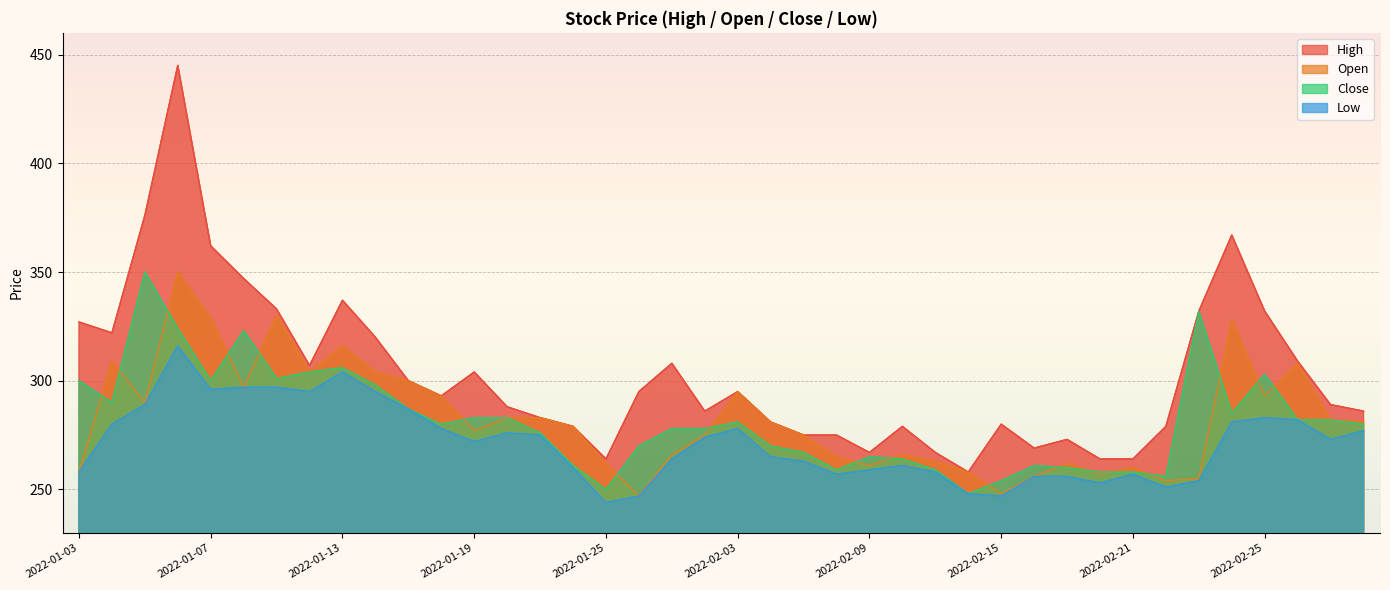

Reading right to left, extract all data points from this chart.

High: 2022-03-03=286	2022-03-02=289	2022-02-28=309	2022-02-25=332	2022-02-24=367	2022-02-23=332	2022-02-22=279	2022-02-21=264	2022-02-18=264	2022-02-17=273	2022-02-16=269	2022-02-15=280	2022-02-14=258	2022-02-11=267	2022-02-10=279	2022-02-09=267	2022-02-08=275	2022-02-07=275	2022-02-04=281	2022-02-03=295	2022-01-28=286	2022-01-27=308	2022-01-26=295	2022-01-25=264	2022-01-24=279	2022-01-21=283	2022-01-20=288	2022-01-19=304	2022-01-18=293	2022-01-17=300	2022-01-14=320	2022-01-13=337	2022-01-12=307	2022-01-11=333	2022-01-10=347	2022-01-07=362	2022-01-06=445	2022-01-05=376	2022-01-04=322	2022-01-03=327
Open: 2022-03-03=281	2022-03-02=282	2022-02-28=308	2022-02-25=293	2022-02-24=328	2022-02-23=255	2022-02-22=254	2022-02-21=260	2022-02-18=257	2022-02-17=262	2022-02-16=256	2022-02-15=248	2022-02-14=258	2022-02-11=263	2022-02-10=266	2022-02-09=261	2022-02-08=265	2022-02-07=275	2022-02-04=281	2022-02-03=295	2022-01-28=275	2022-01-27=266	2022-01-26=247	2022-01-25=262	2022-01-24=279	2022-01-21=283	2022-01-20=283	2022-01-19=277	2022-01-18=293	2022-01-17=300	2022-01-14=304	2022-01-13=316	2022-01-12=304	2022-01-11=330	2022-01-10=297	2022-01-07=329	2022-01-06=350	2022-01-05=290	2022-01-04=309	2022-01-03=258
Close: 2022-03-03=280	2022-03-02=282	2022-02-28=282	2022-02-25=303	2022-02-24=285	2022-02-23=332	2022-02-22=256	2022-02-21=258	2022-02-18=258	2022-02-17=260	2022-02-16=261	2022-02-15=254	2022-02-14=248	2022-02-11=259	2022-02-10=264	2022-02-09=265	2022-02-08=259	2022-02-07=267	2022-02-04=270	2022-02-03=281	2022-01-28=278	2022-01-27=278	2022-01-26=270	2022-01-25=250	2022-01-24=261	2022-01-21=276	2022-01-20=283	2022-01-19=283	2022-01-18=280	2022-01-17=287	2022-01-14=298	2022-01-13=306	2022-01-12=304	2022-01-11=301	2022-01-10=323	2022-01-07=300	2022-01-06=324	2022-01-05=350	2022-01-04=290	2022-01-03=300
Low: 2022-03-03=277	2022-03-02=273	2022-02-28=282	2022-02-25=283	2022-02-24=281	2022-02-23=254	2022-02-22=251	2022-02-21=257	2022-02-18=253	2022-02-17=256	2022-02-16=256	2022-02-15=247	2022-02-14=248	2022-02-11=258	2022-02-10=261	2022-02-09=259	2022-02-08=257	2022-02-07=263	2022-02-04=265	2022-02-03=278	2022-01-28=274	2022-01-27=264	2022-01-26=247	2022-01-25=244	2022-01-24=260	2022-01-21=275	2022-01-20=276	2022-01-19=272	2022-01-18=278	2022-01-17=287	2022-01-14=295	2022-01-13=304	2022-01-12=295	2022-01-11=297	2022-01-10=297	2022-01-07=296	2022-01-06=316	2022-01-05=289	2022-01-04=280	2022-01-03=258